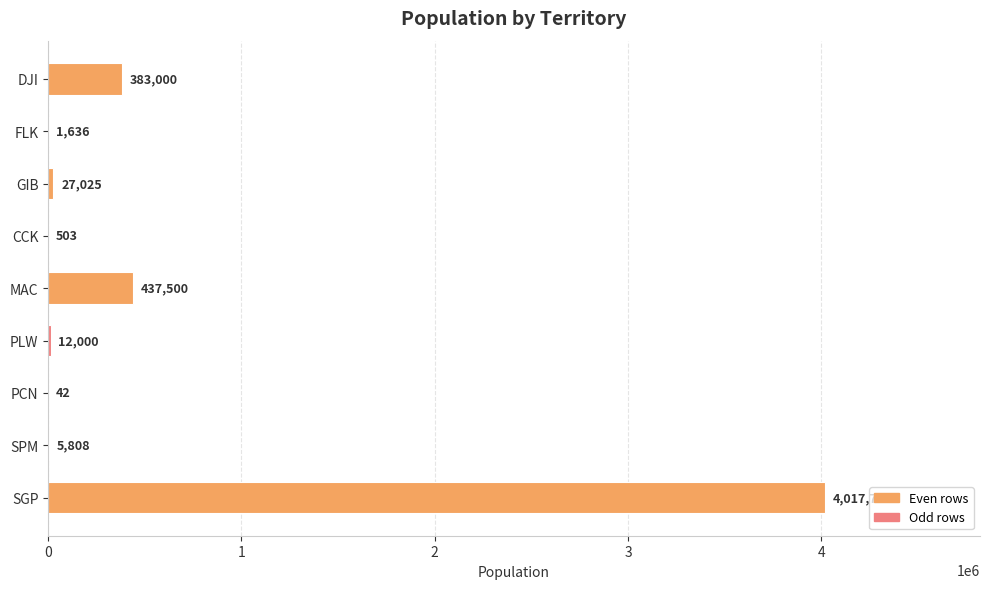

Which label corresponds to the largest value in the chart?

SGP